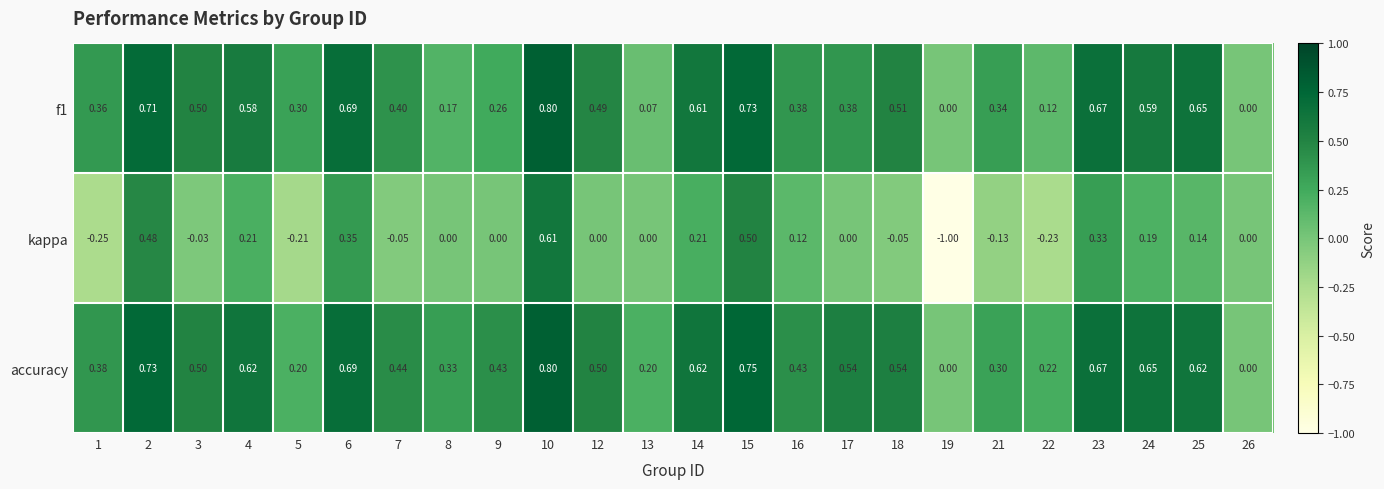

Which series has the largest range (max minus min)?

kappa